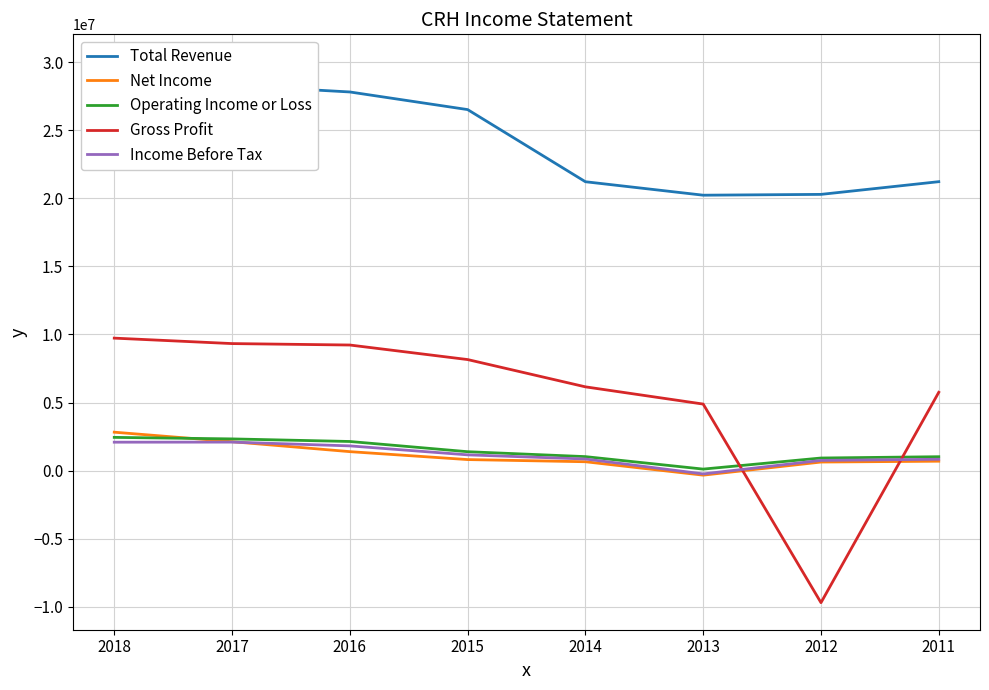

True or false: Operating Income or Loss and Net Income intersect in this chart.

True